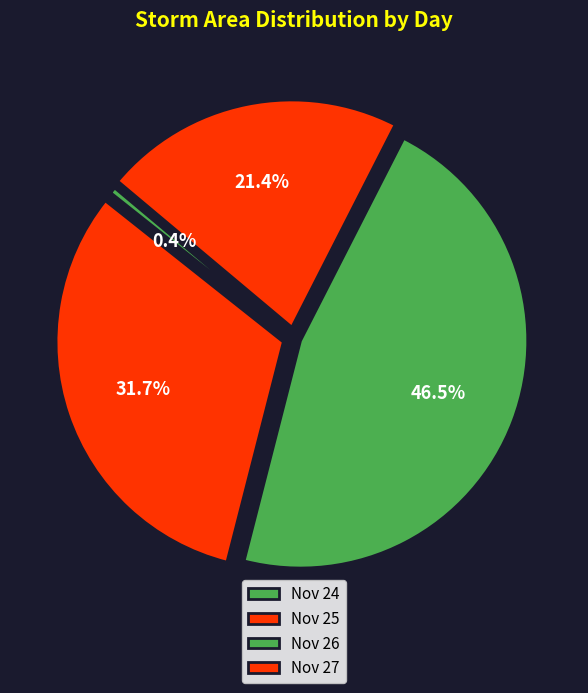

Which slice is the largest?

Nov 26